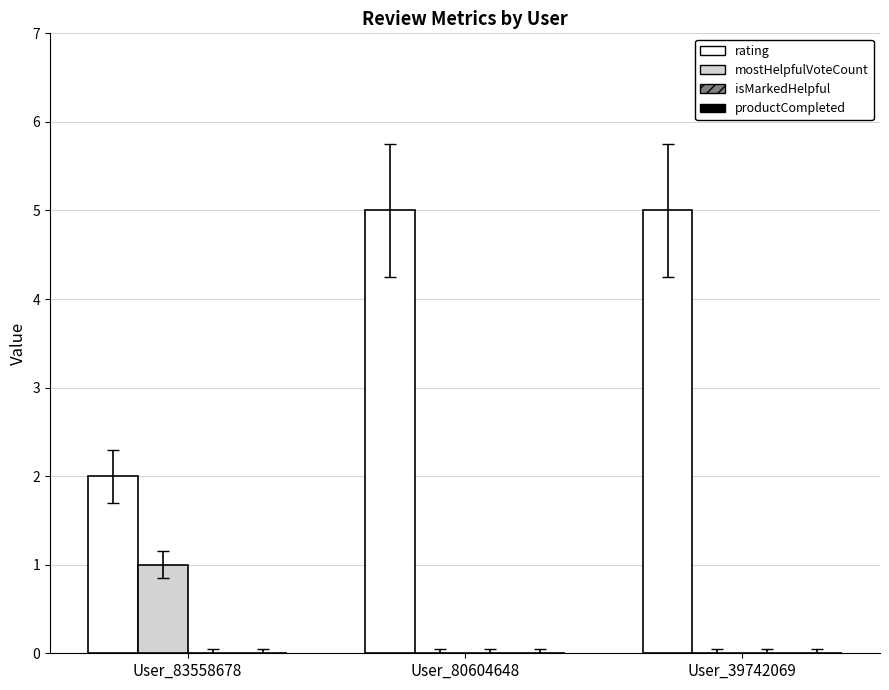

Which series has the largest total across all categories?

rating